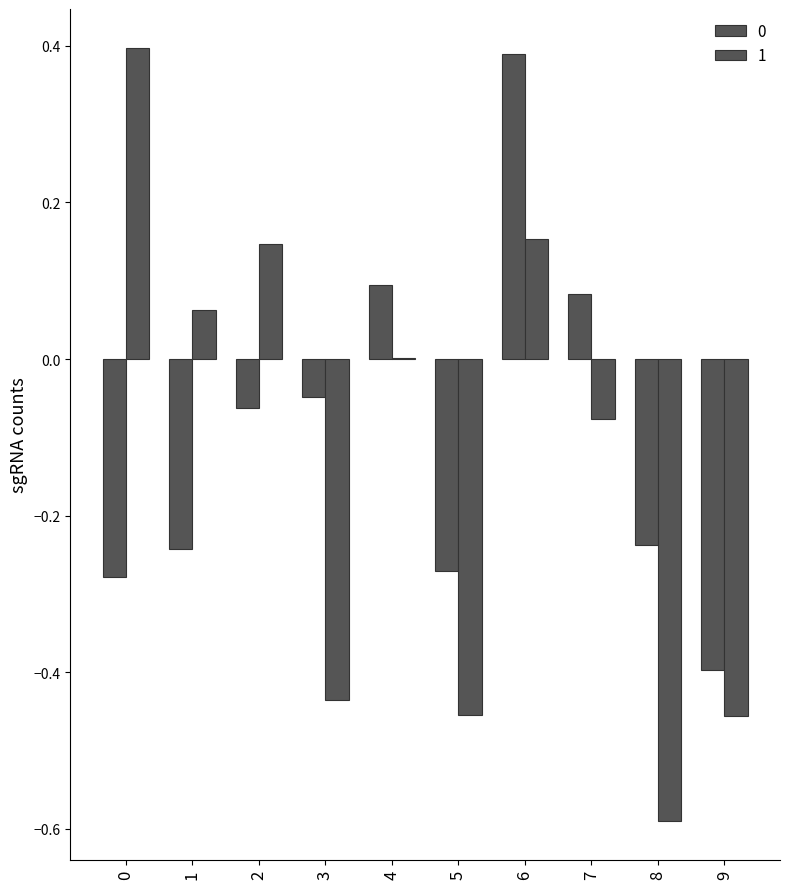

How many values in the 0 series exceed 0?

3